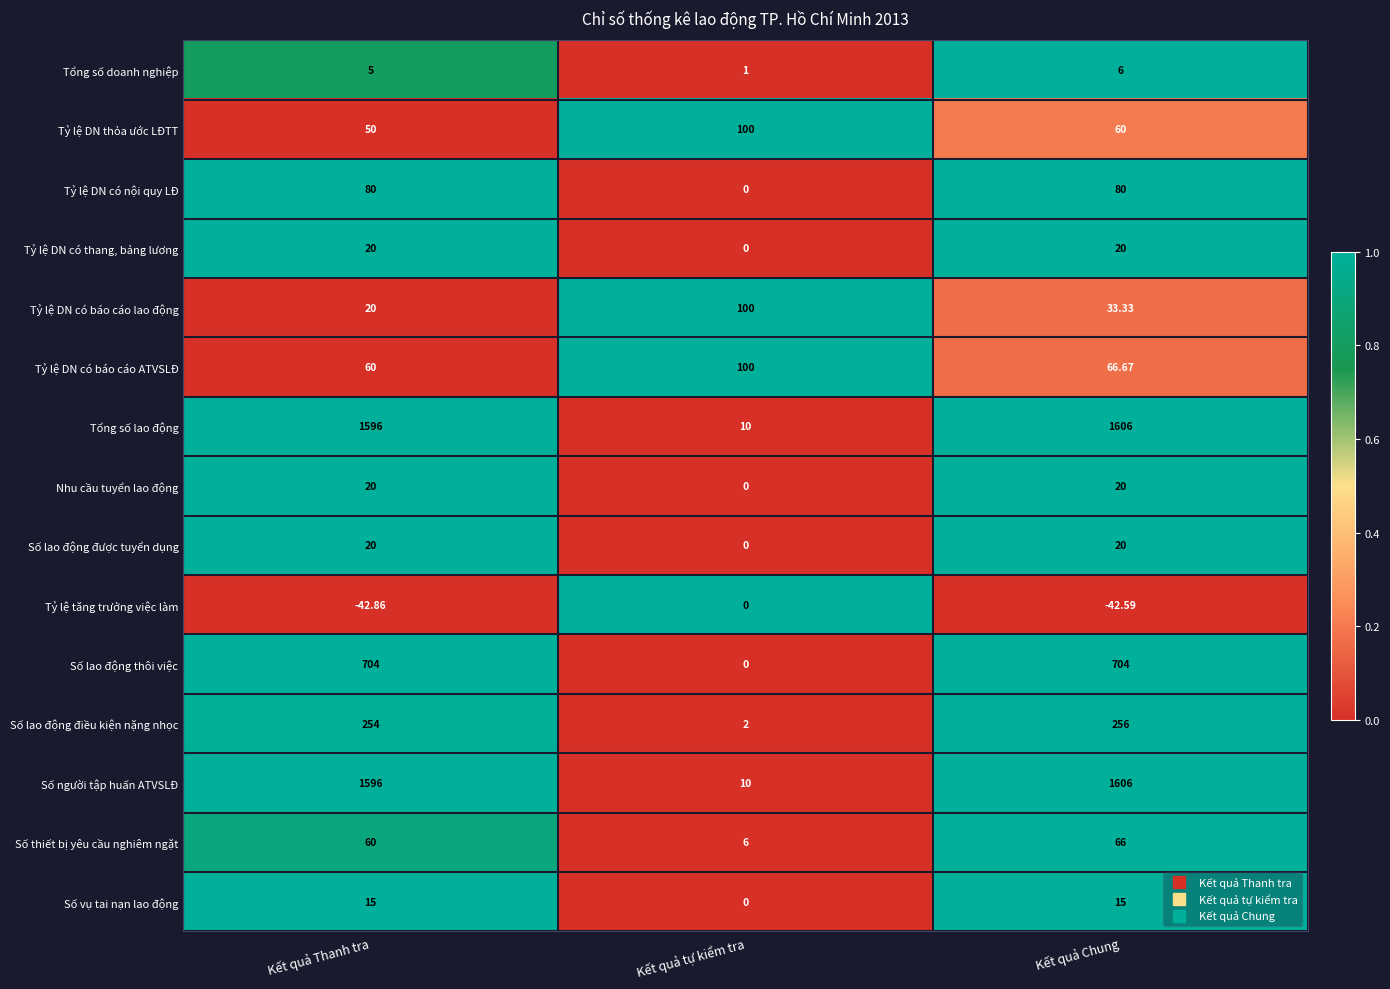

At which category does the chart reach its minimum across all series?

Kết quả Thanh tra